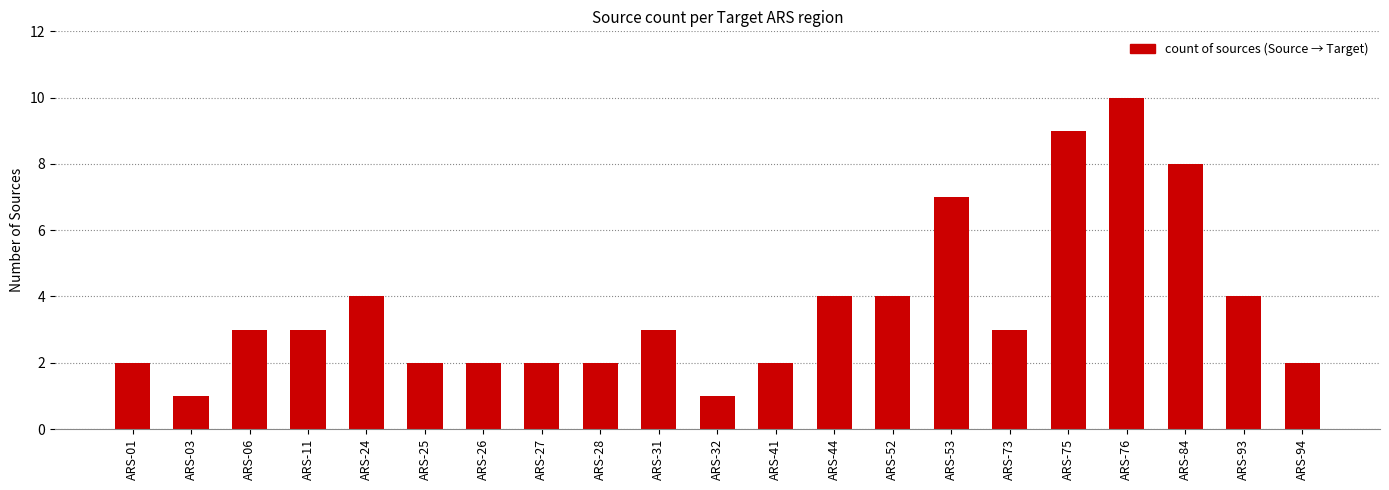

Which label corresponds to the largest value in the chart?

ARS-76